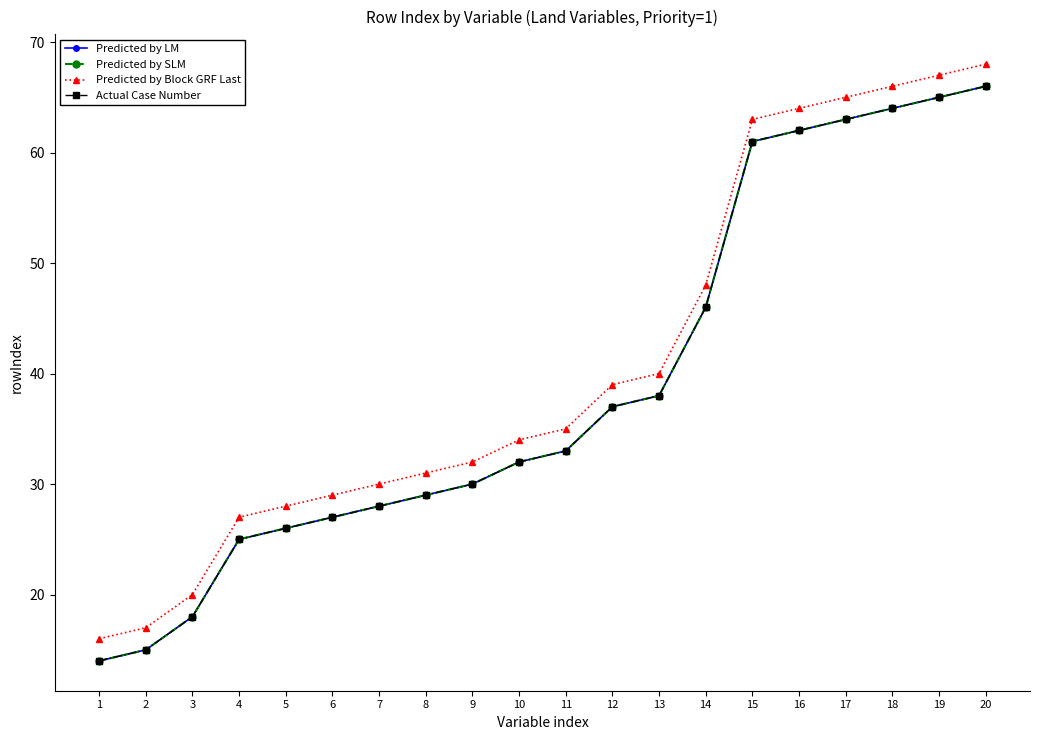

Is this an area chart (filled region under the line)?

No